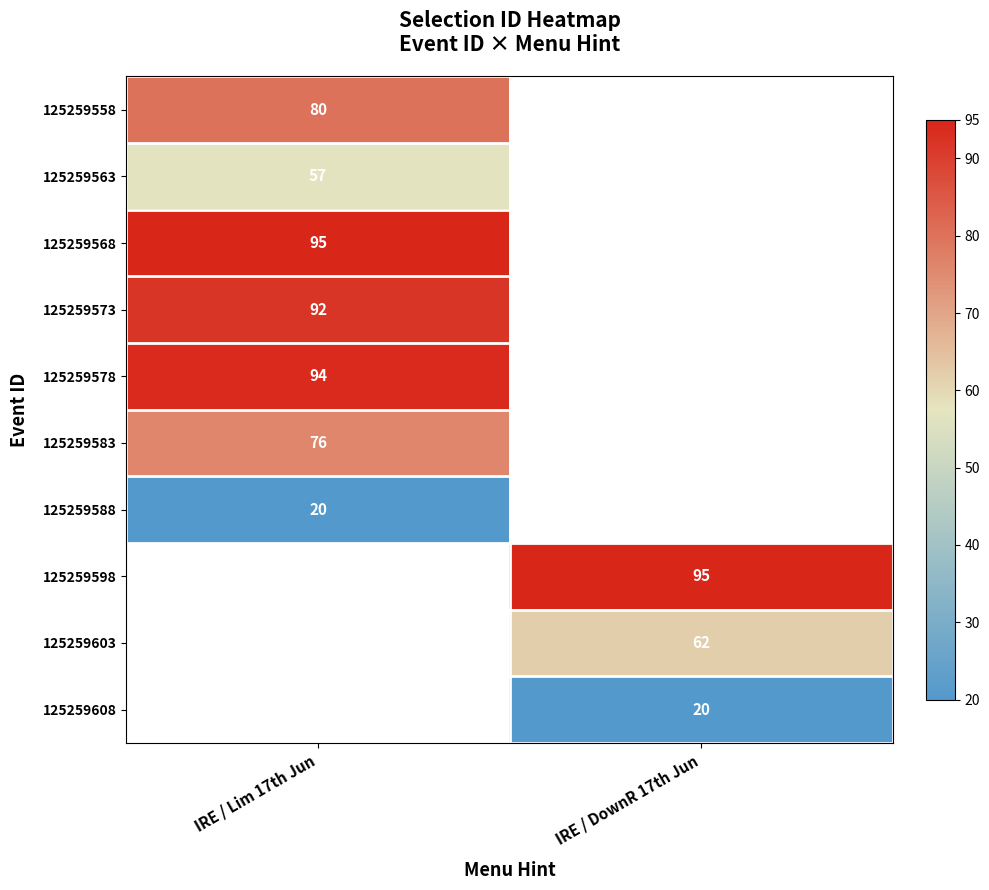

What is the minimum value shown in the chart?

20.0